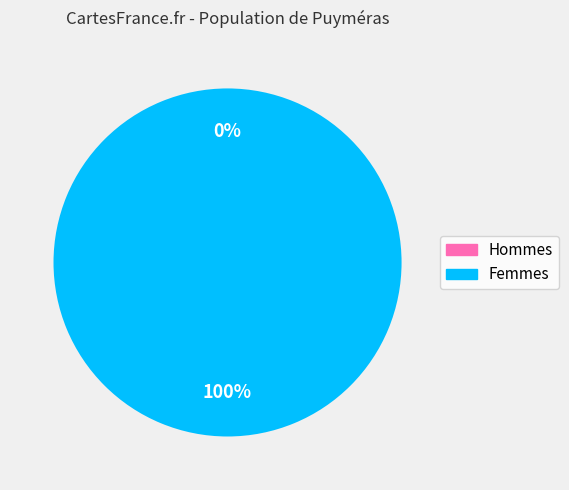

Does any single category account for the majority?

Yes